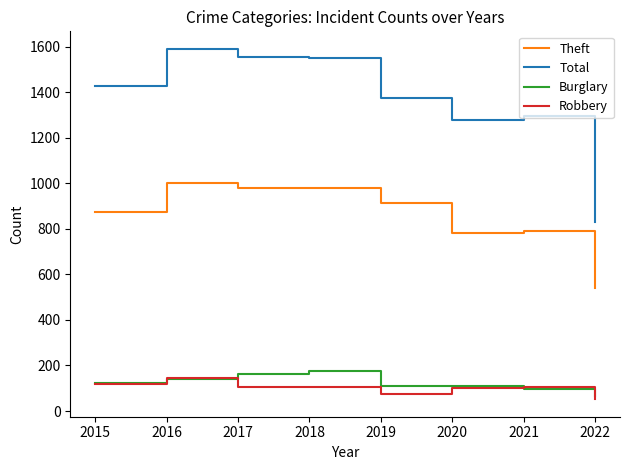

True or false: Robbery and Theft intersect in this chart.

False